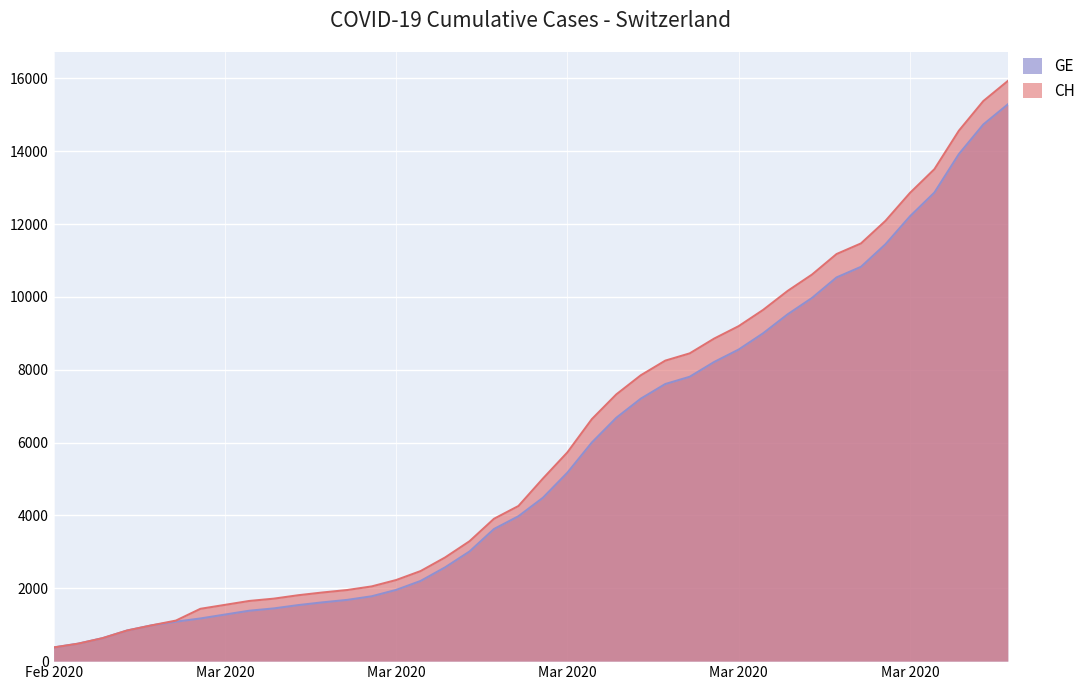

What position from the left is 2020-03-28?

33